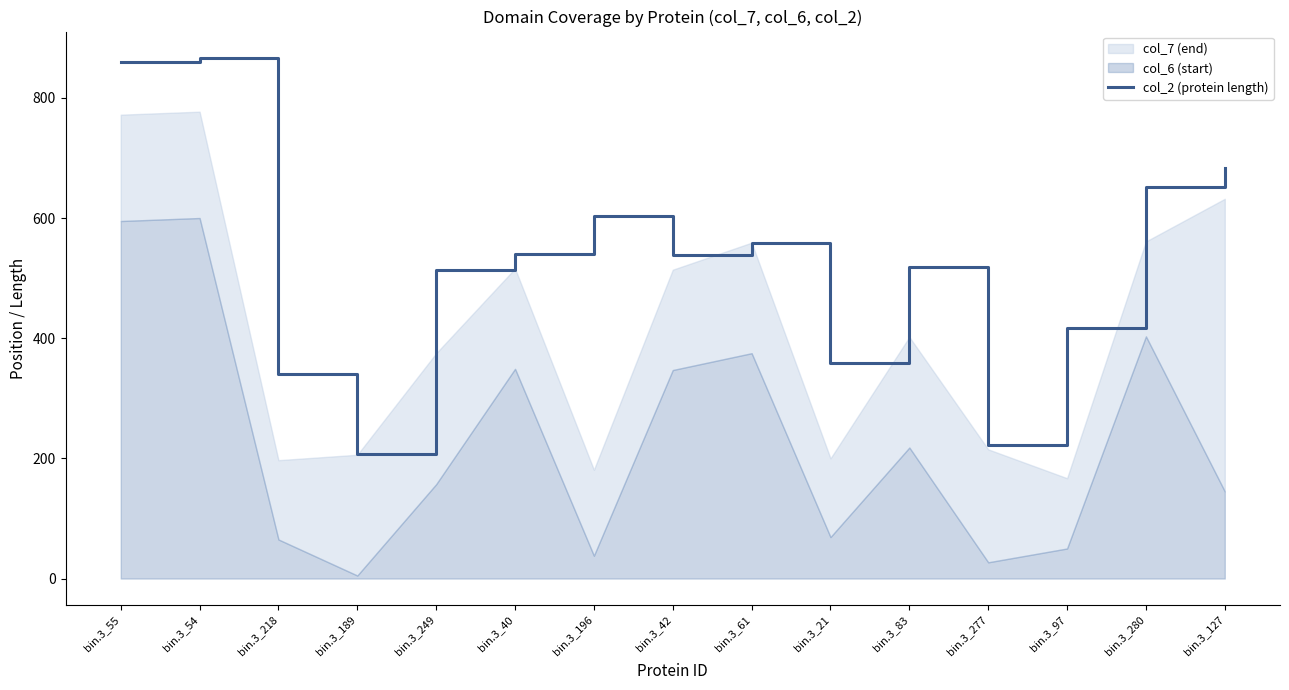

Reading left to right, list all the values displayed in this chart.

bin.3_55=860	bin.3_54=867	bin.3_218=340	bin.3_189=207	bin.3_249=513	bin.3_40=540	bin.3_196=603	bin.3_42=538	bin.3_61=559	bin.3_21=359	bin.3_83=518	bin.3_277=223	bin.3_97=417	bin.3_280=651	bin.3_127=684